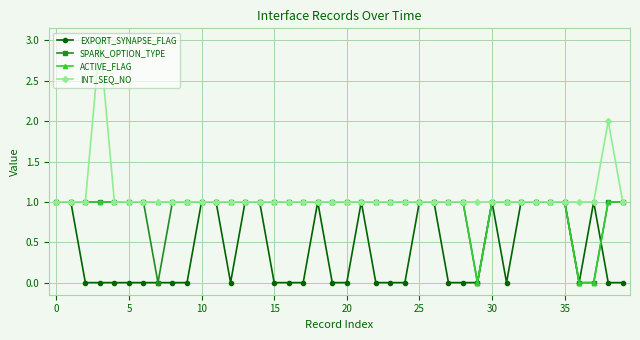

What is the value of the INT_SEQ_NO point at the 4th from the left?

3